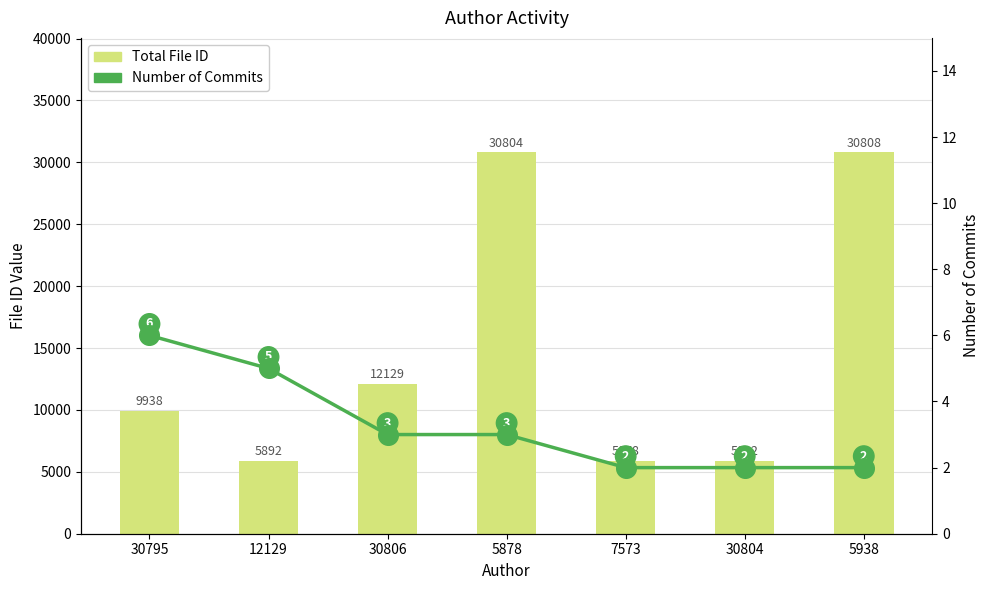

At how many categories does at least one series exceed 9770?

4